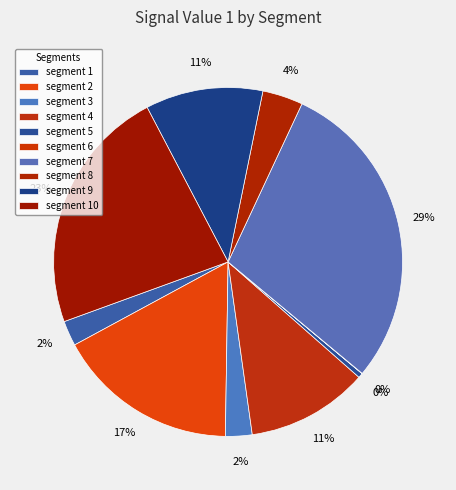

Count the number of slices in the pie.

10